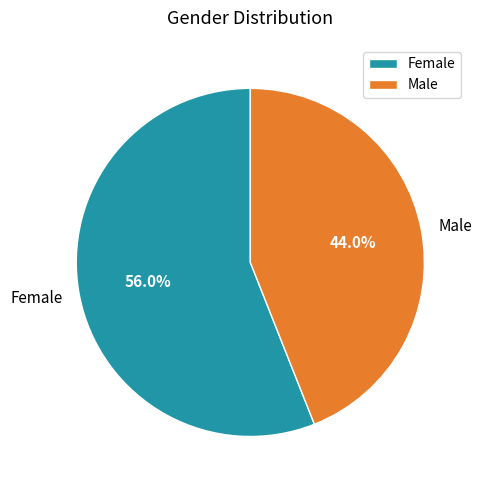

How many slices are in this pie chart?

2